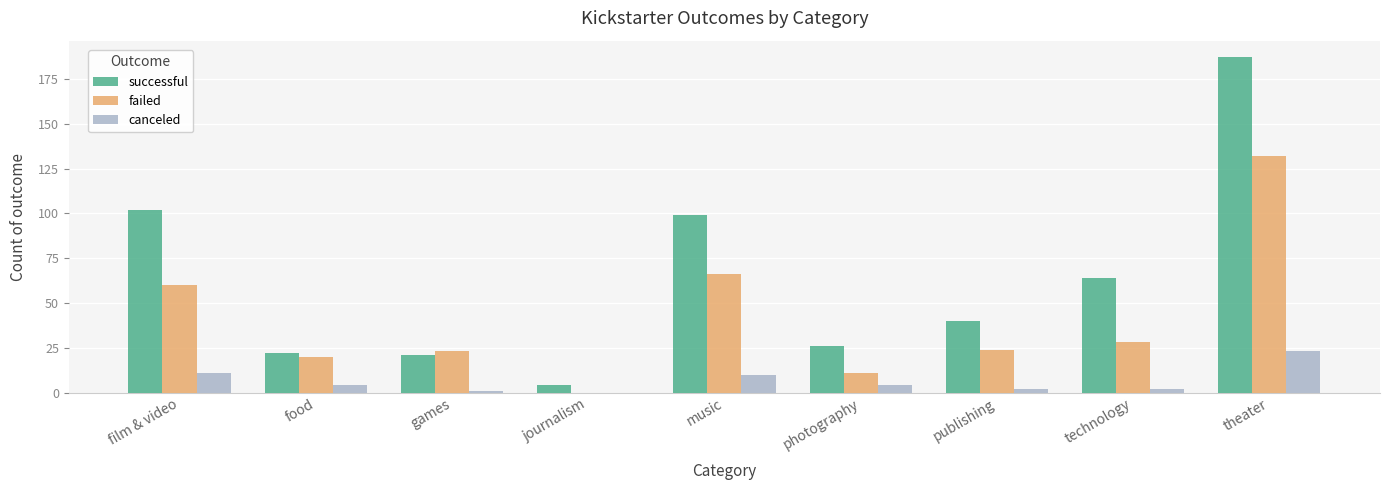

The canceled series shows 2 at publishing. True or false?

True